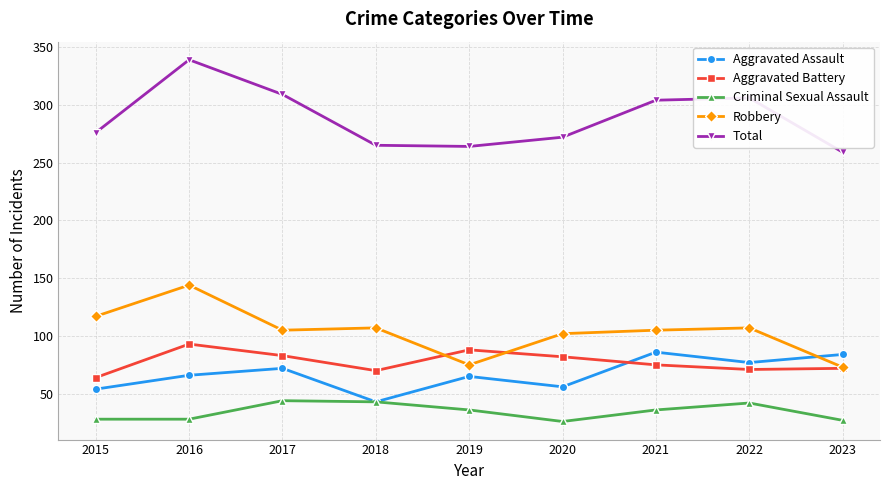

What is the value of the Aggravated Battery point at the 7th from the left?

75